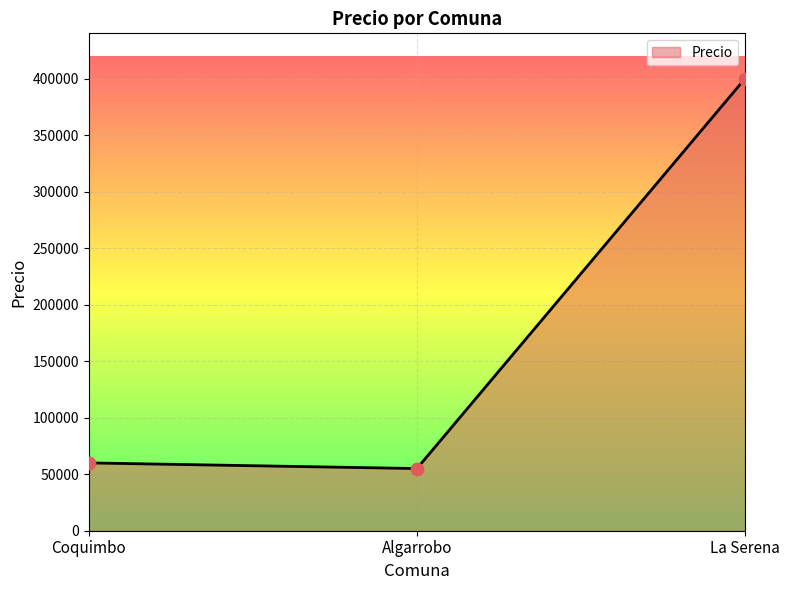

Approximately how many times larger is the value at Coquimbo compared to Algarrobo?

1.1